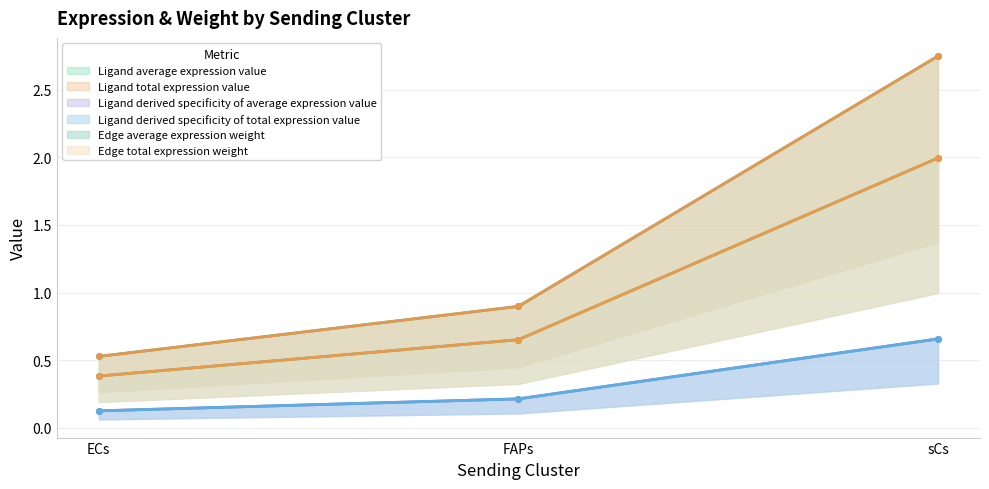

At which label does Ligand derived specificity of average expression value reach its peak?

sCs